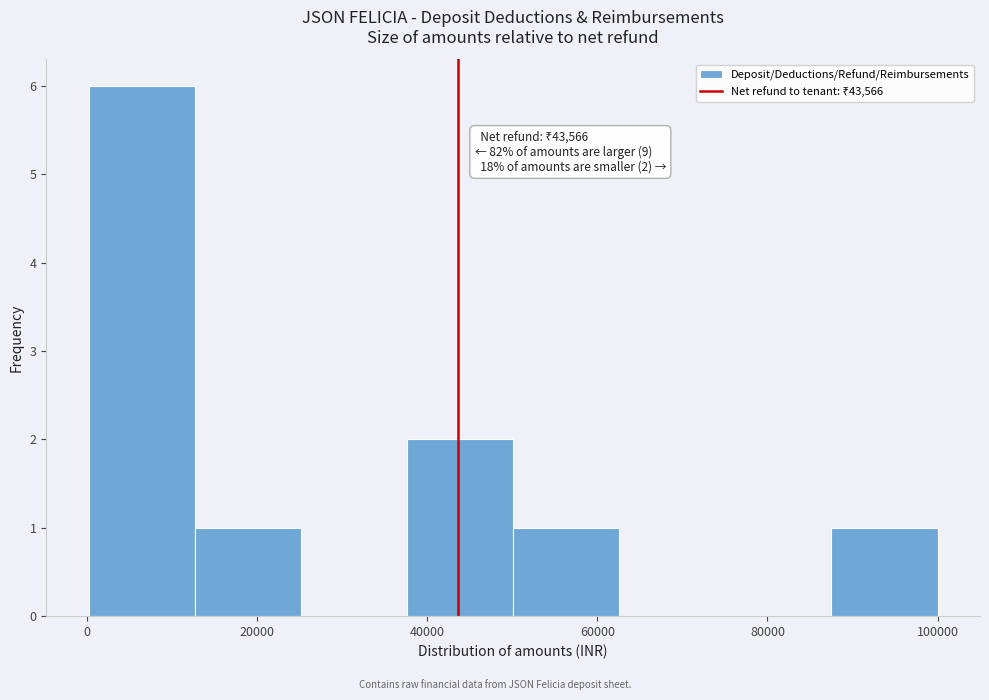

Over which range of the x-axis is the bar tallest?

0 to 12000